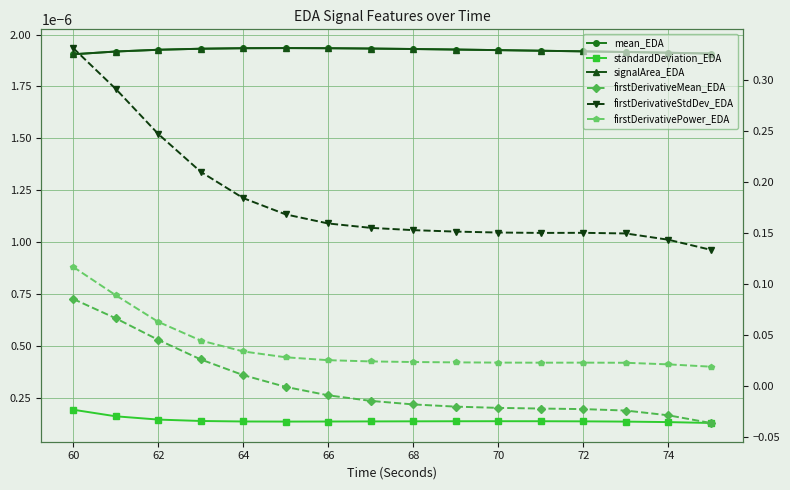

What are all the series names shown in the legend?

mean_EDA, standardDeviation_EDA, signalArea_EDA, firstDerivativeMean_EDA, firstDerivativeStdDev_EDA, firstDerivativePower_EDA